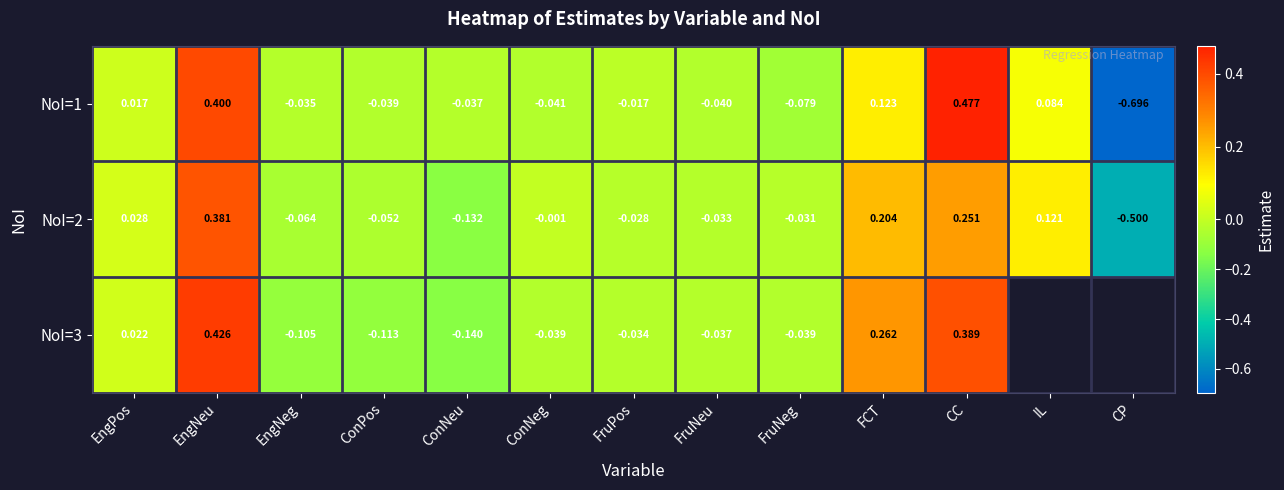

At which label does NoI=2 first exceed 0?

EngPos